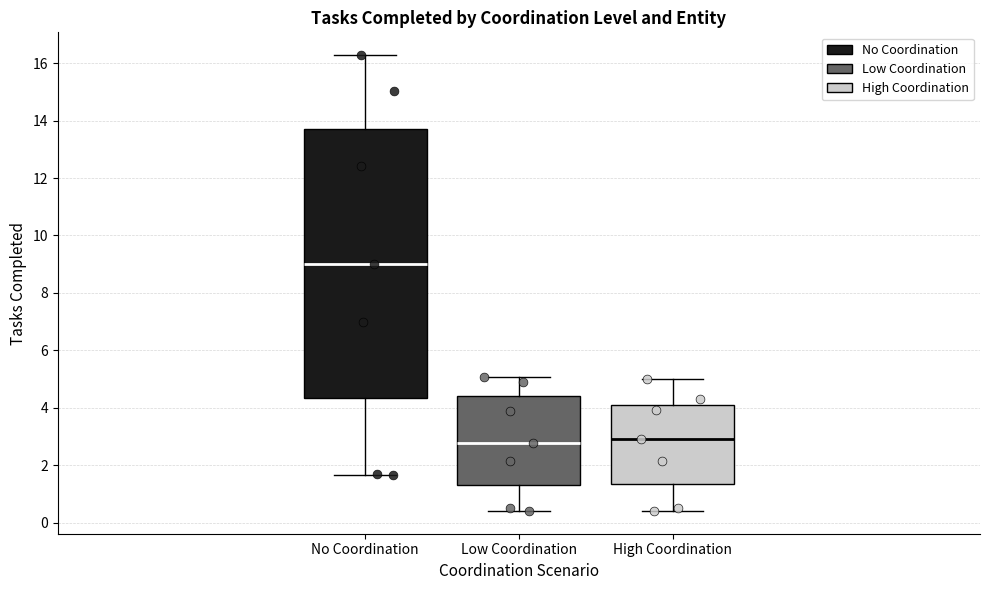

Which box has the highest median line?

No Coordination